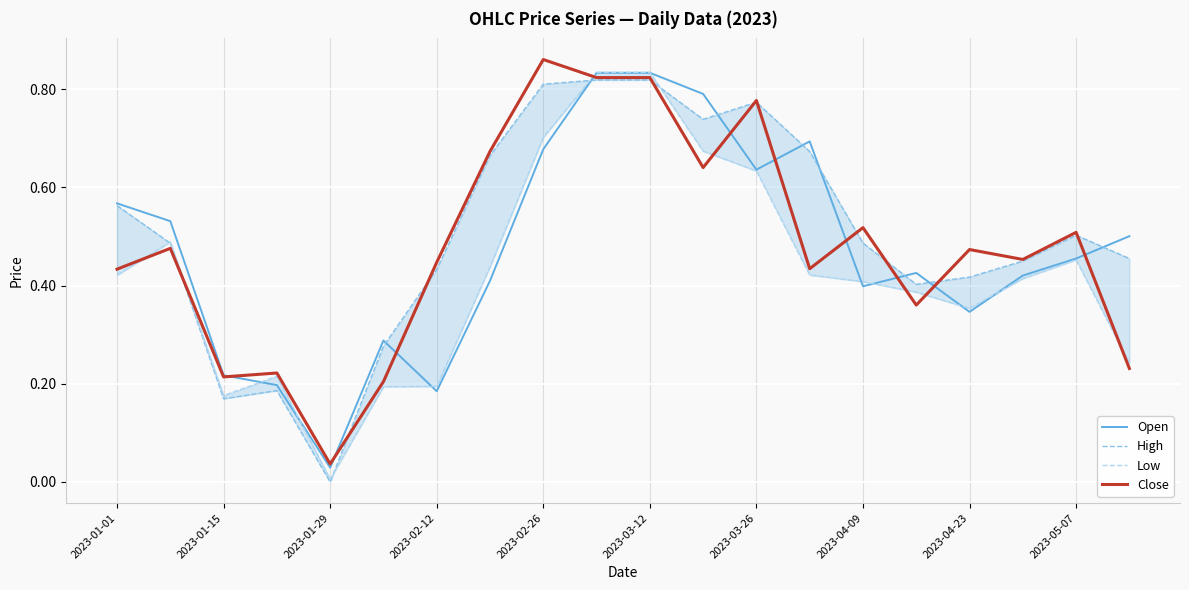

How many lines are shown in the chart?

4